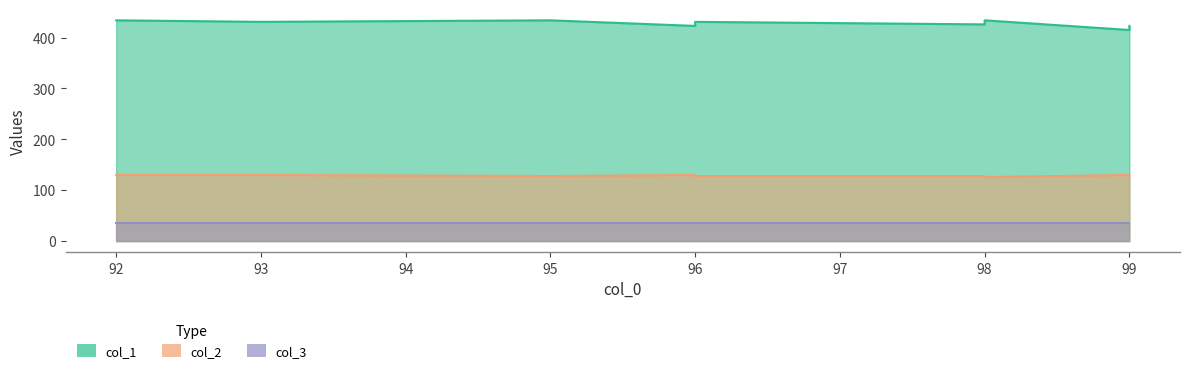

At how many categories does at least one series exceed 277?

10